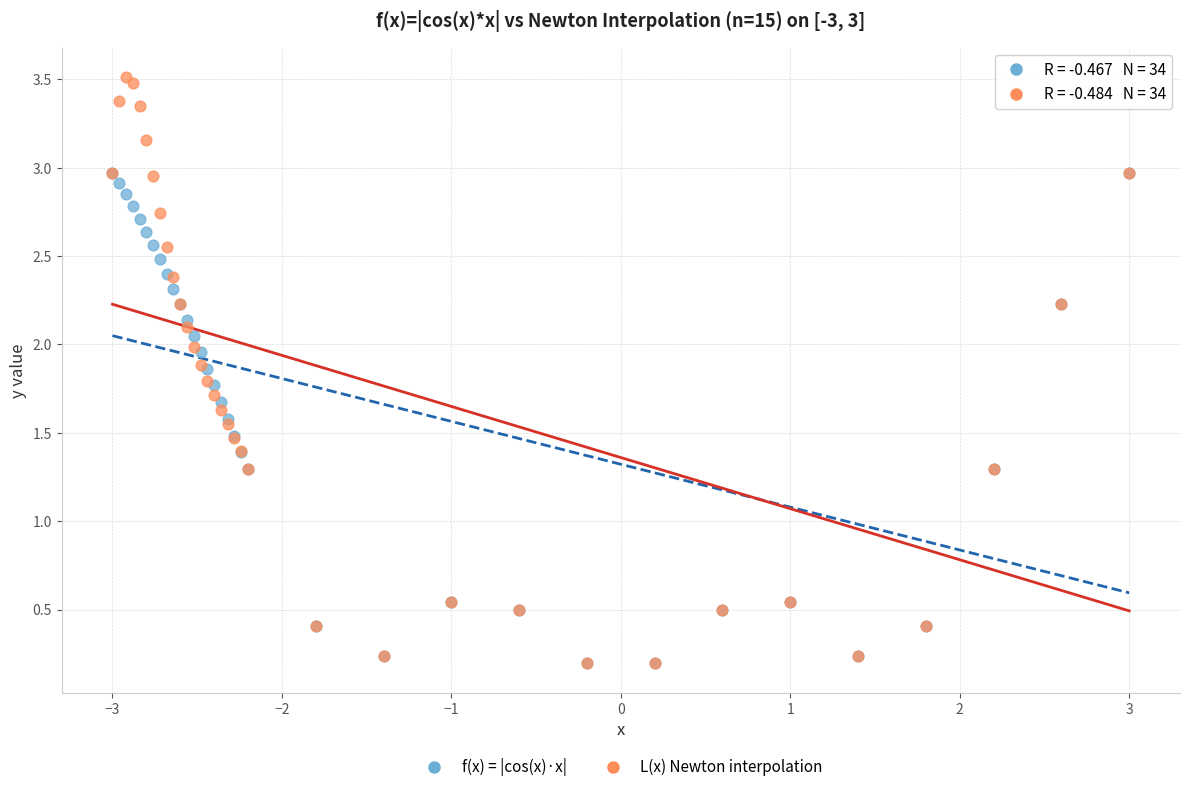

What are all the series names shown in the legend?

f(x) = |cos(x)·x|, L(x) Newton interpolation